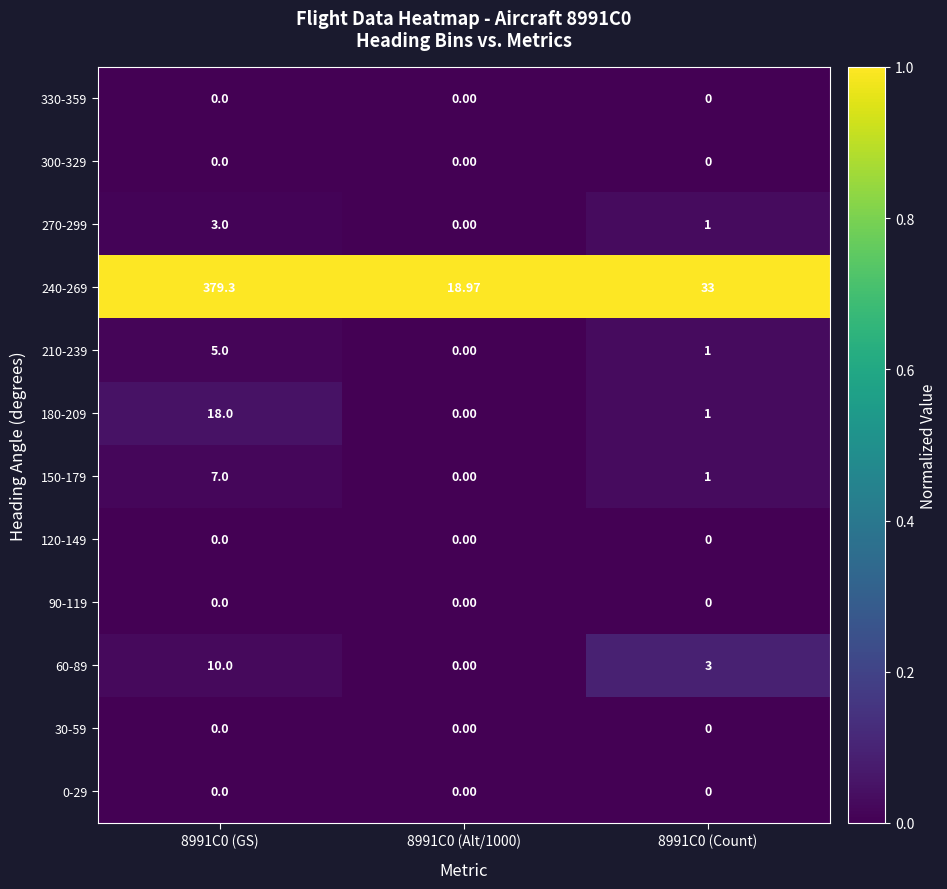

Which series has the widest spread of values?

240-269